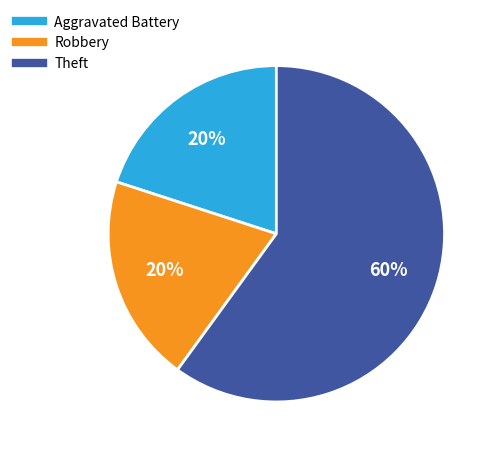

How many segments does this pie chart have?

3